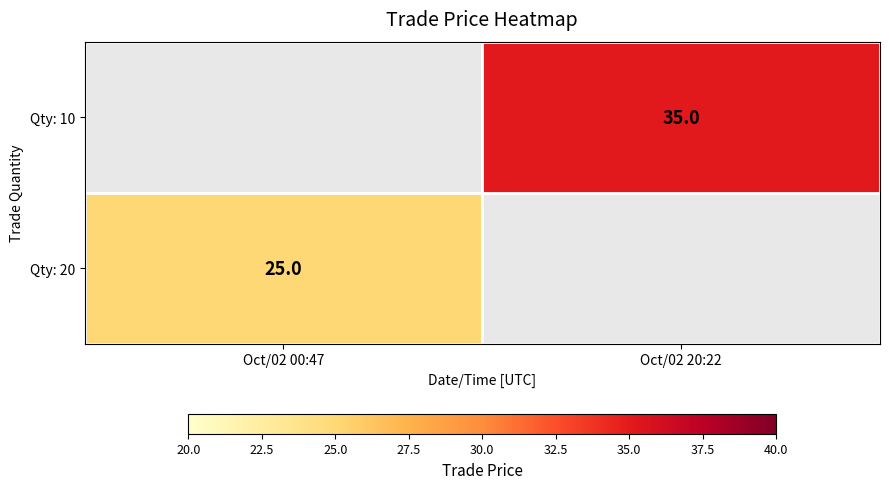

The value of Qty: 10 at Oct/02 20:22 is 24. True or false?

False